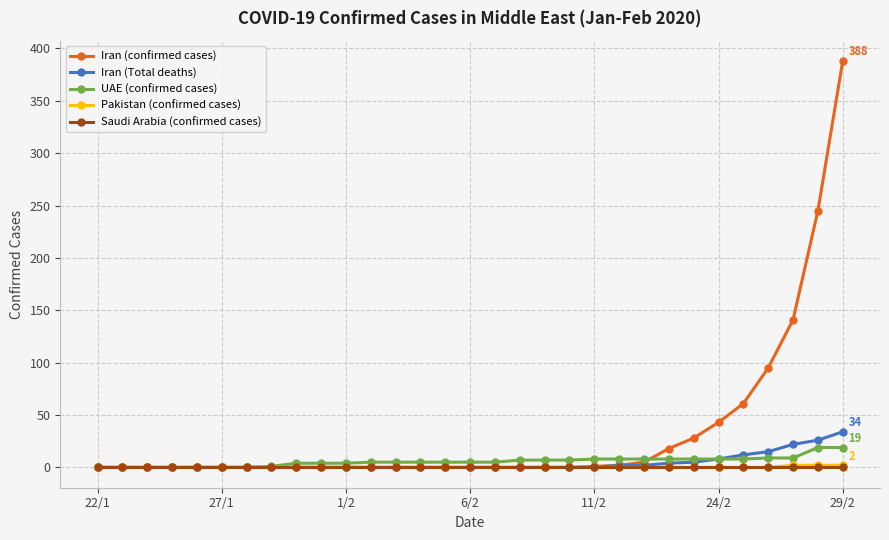

Which series has the widest spread of values?

Iran (confirmed cases)